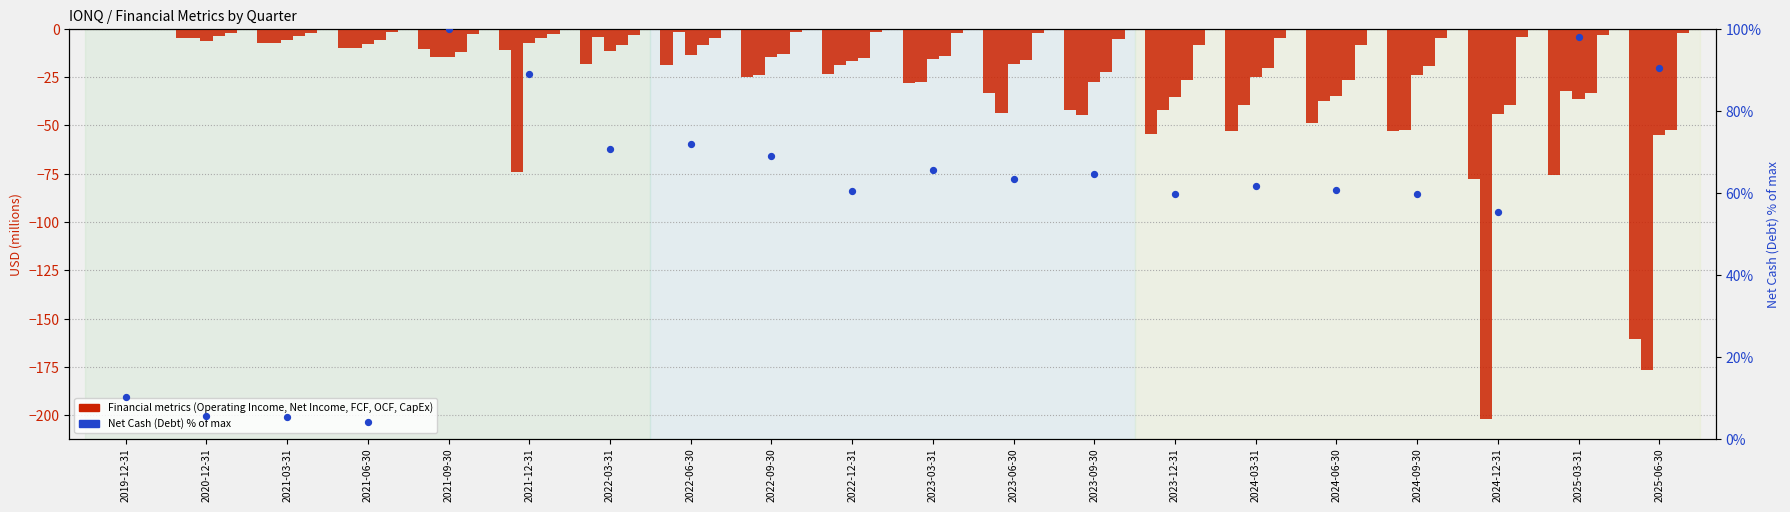

Which series contains the highest Y value?

Net Cash (Debt) % of max